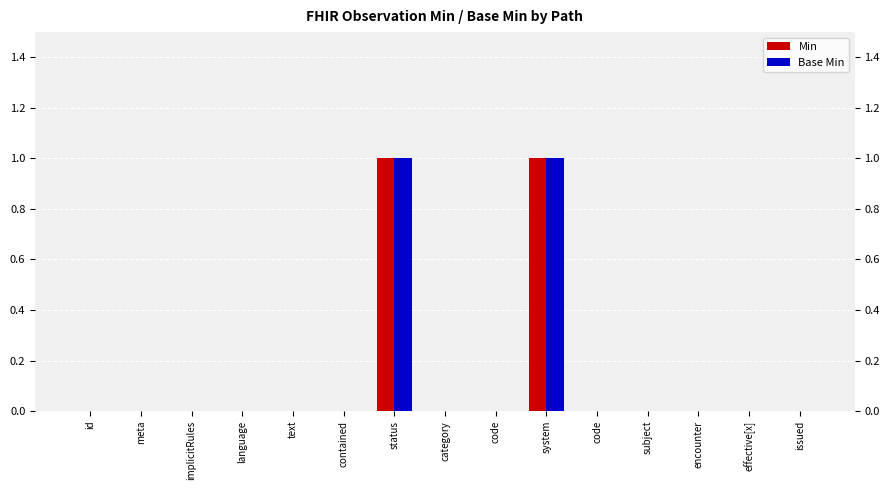

Which category has the highest value across all series?

status